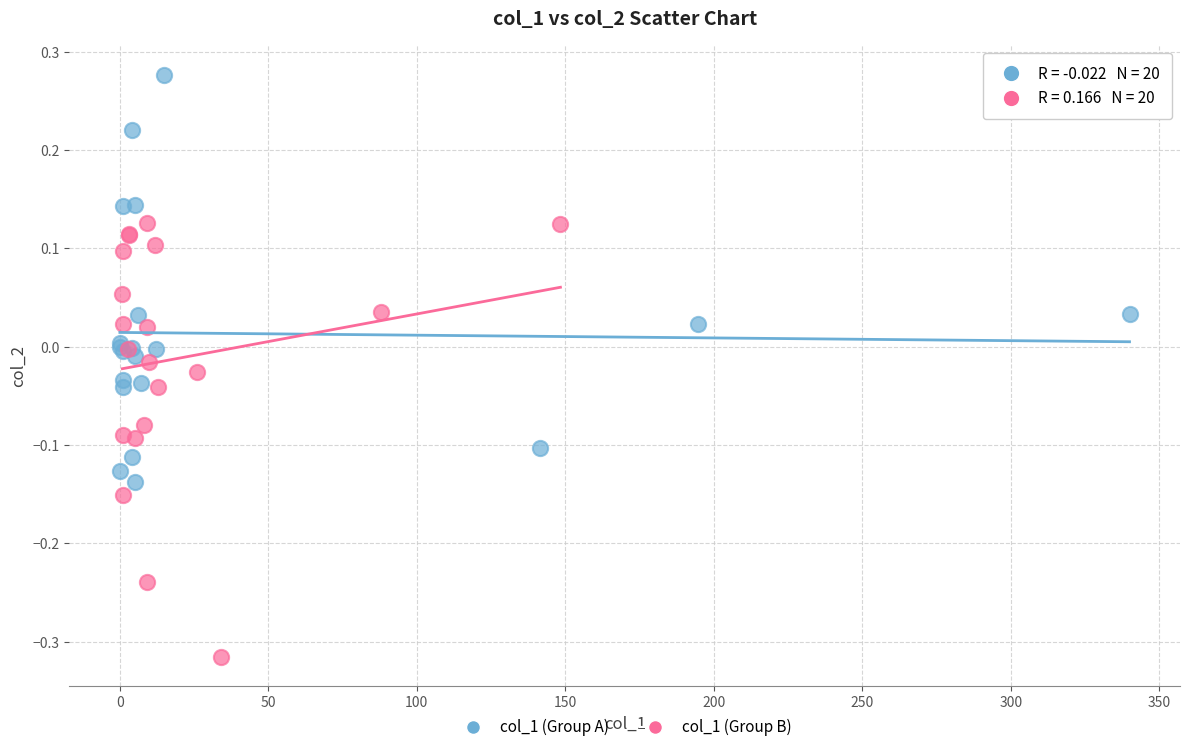

Which series has the widest spread of Y values?

col_1 (Group B)